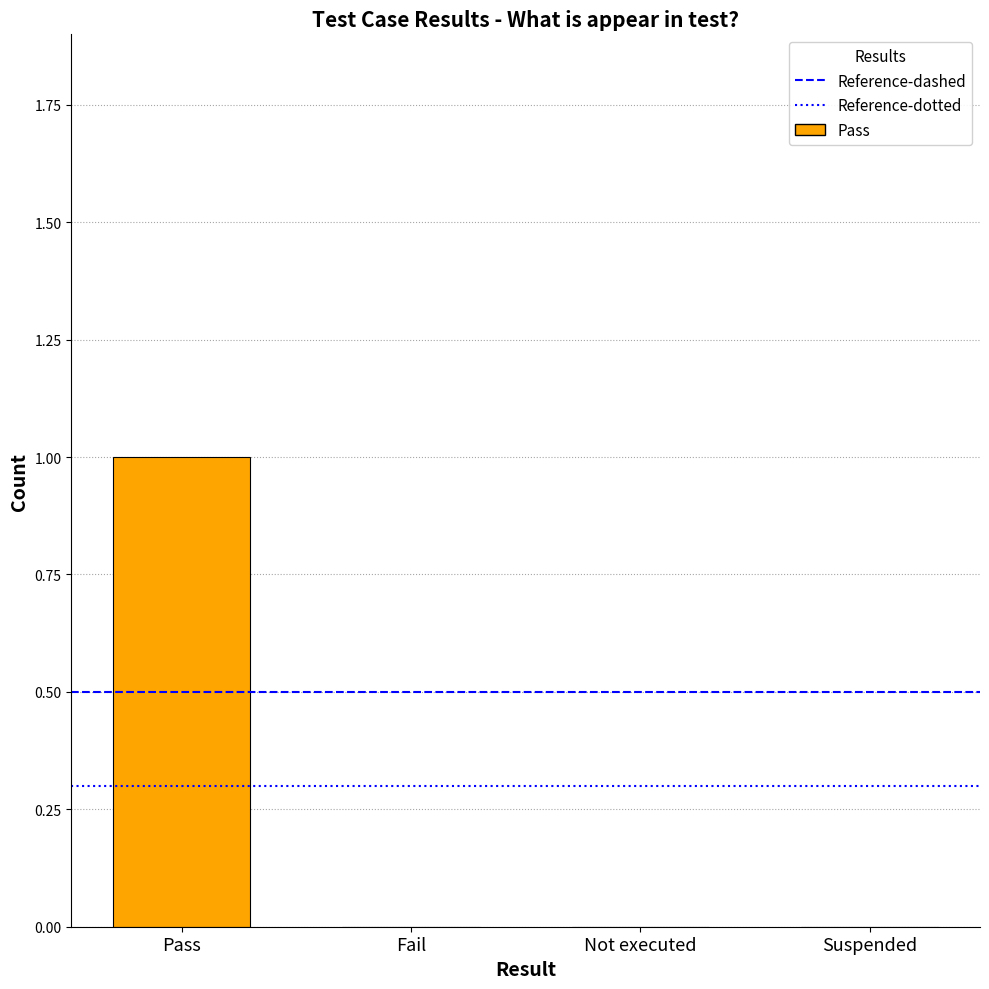

The value at Suspended is 0. True or false?

True